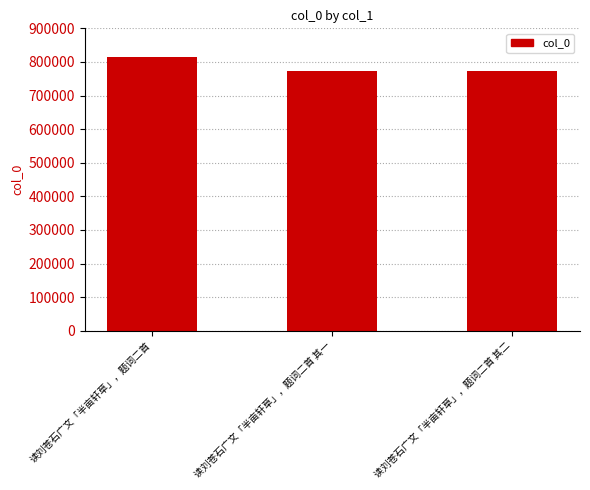

What is the label of the 1st bar from the right?

读刘苍石广文「半亩轩草」，题词二首 其二